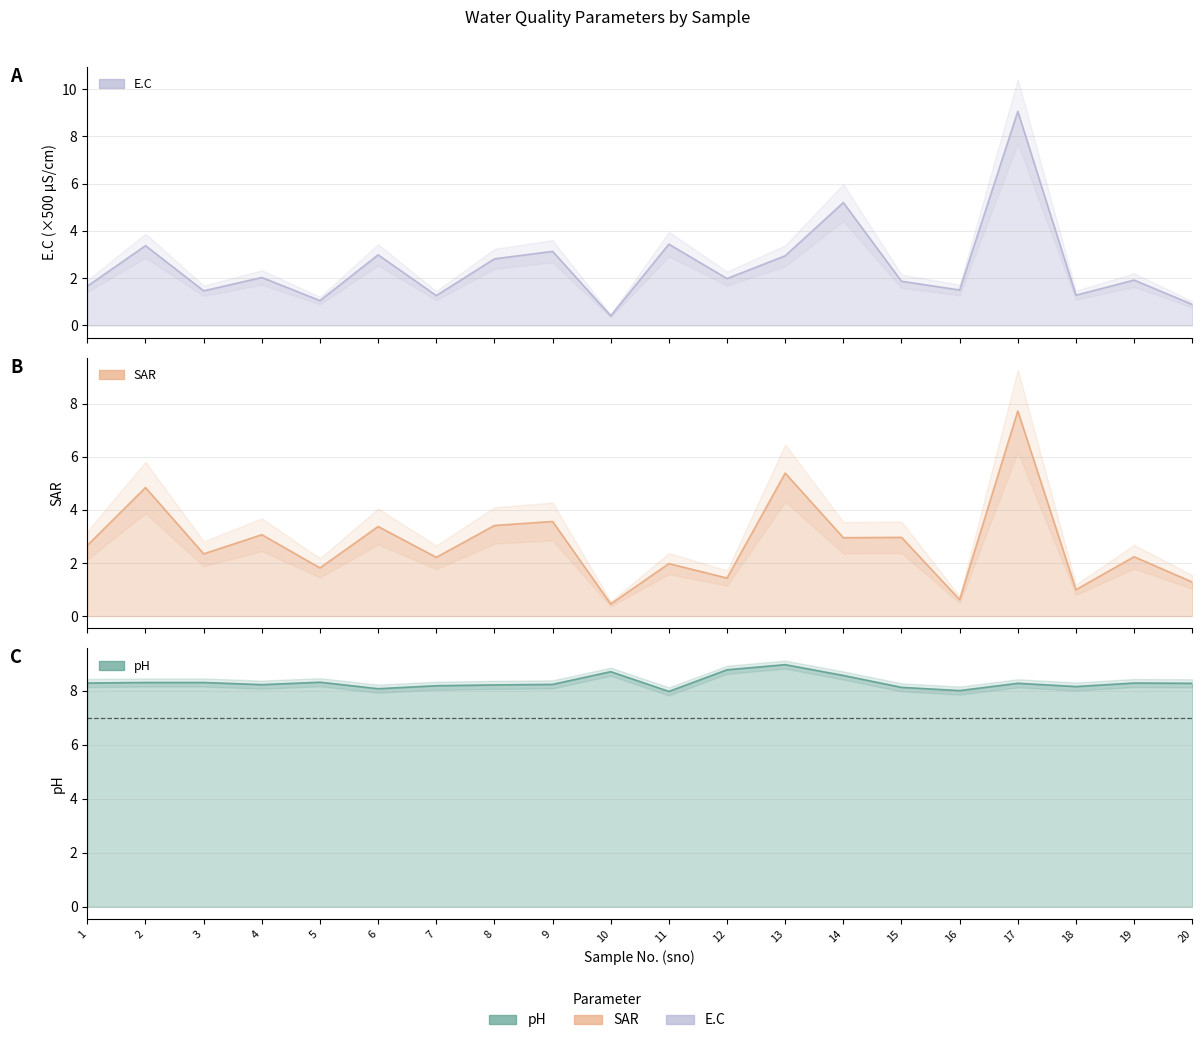

At how many categories does at least one series exceed 7?

20